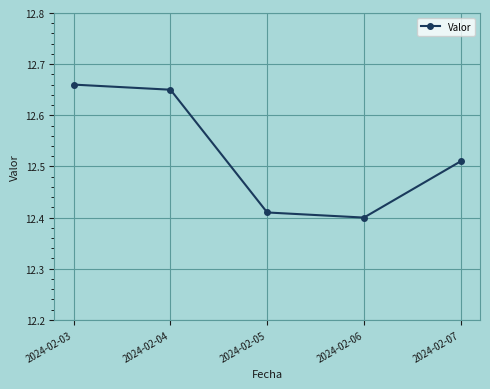

List the labels in order of value, smallest first.

2024-02-06, 2024-02-05, 2024-02-07, 2024-02-04, 2024-02-03